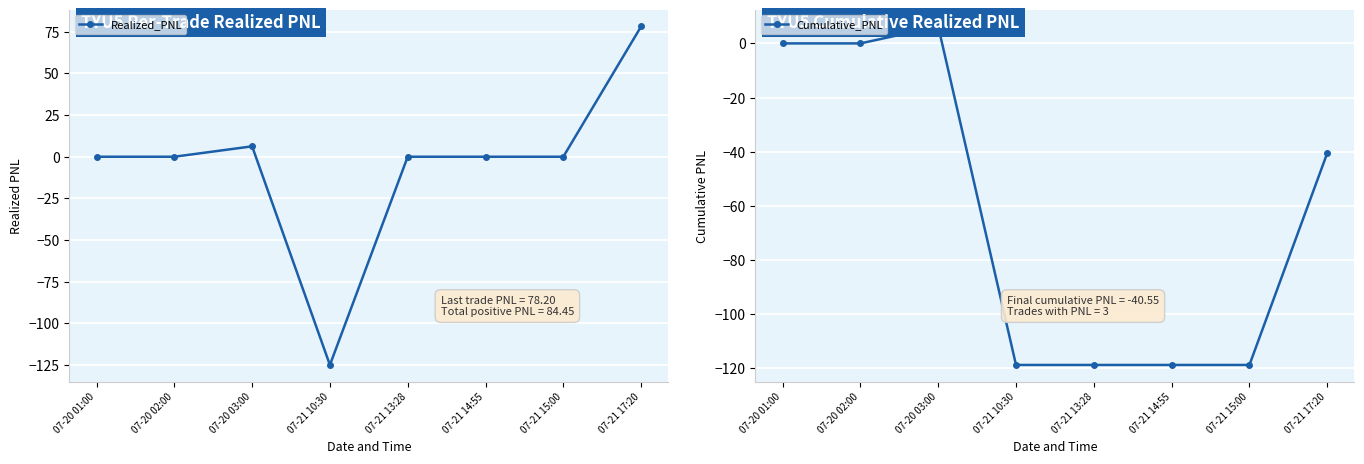

What is the label of the 4th point from the right?

07-21 13:28